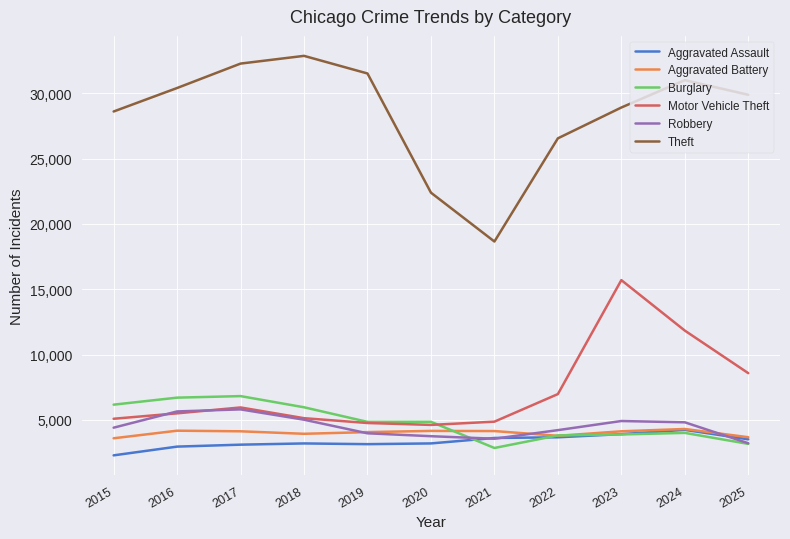

True or false: Theft and Motor Vehicle Theft intersect in this chart.

False